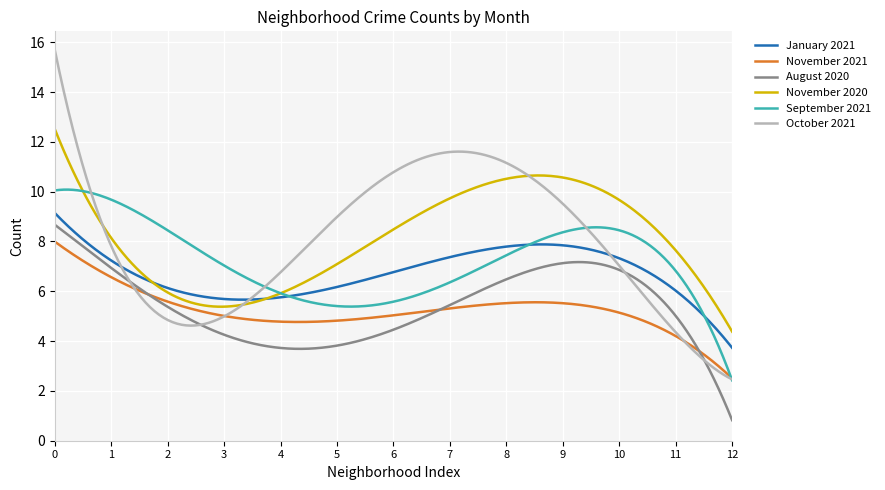

Which series has the largest range (max minus min)?

October 2021